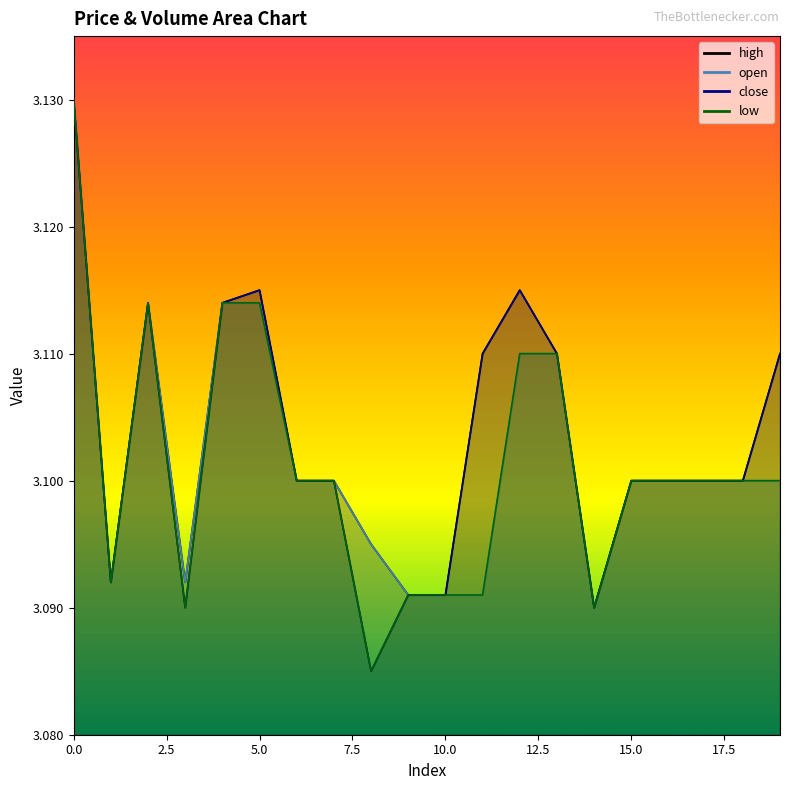

Which series has the widest spread of values?

close